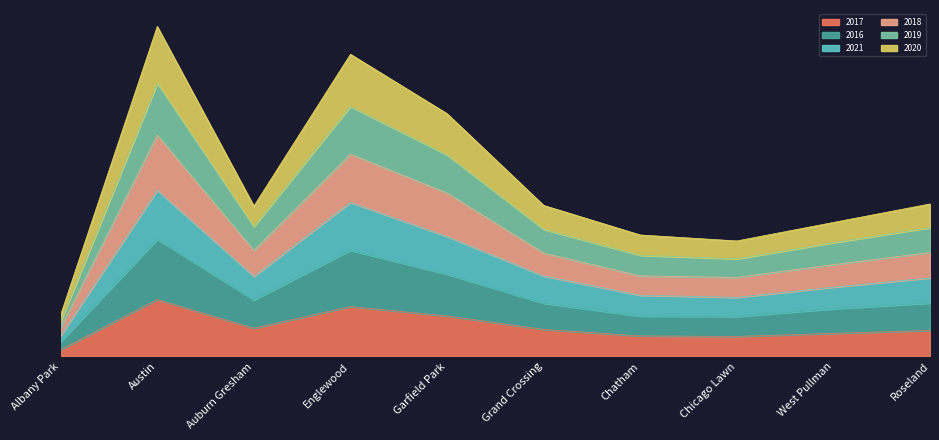

What is the label of the 10th point from the left?

Roseland